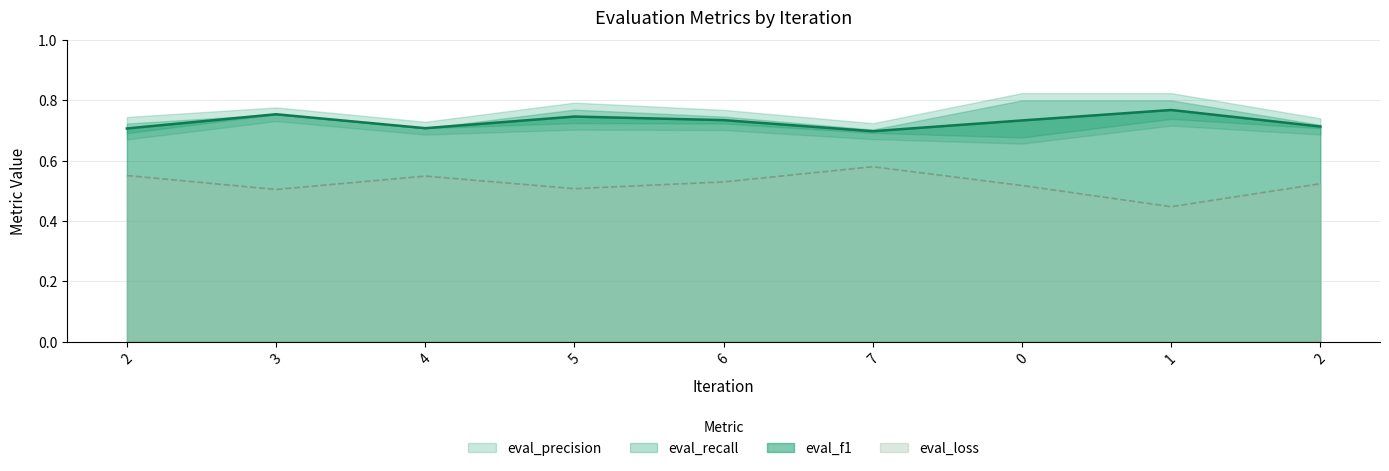

What is the spread (max minus min) of values at 1?

0.3